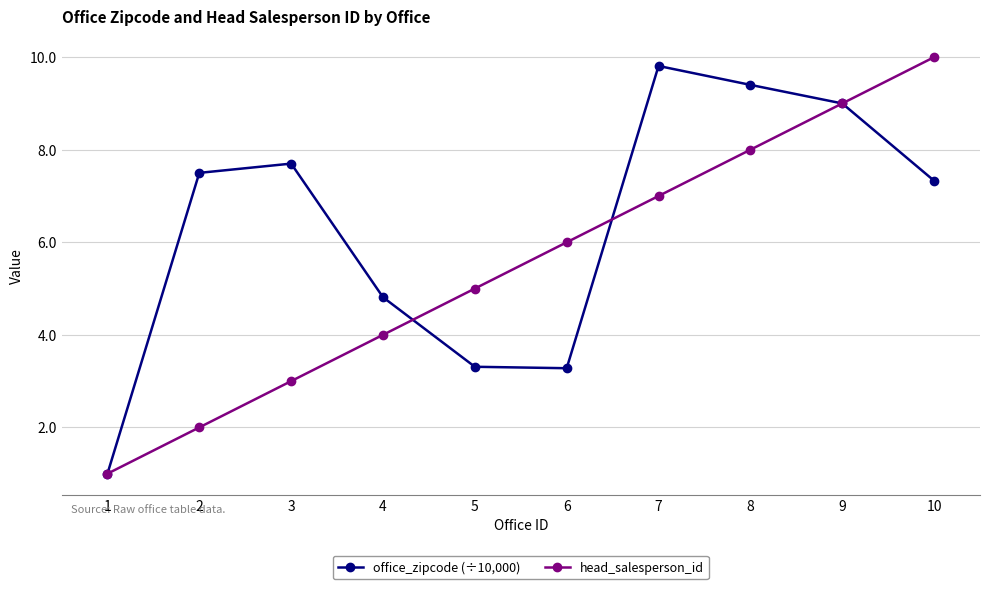

How many interior local valleys does the office_zipcode (÷10,000) series have?

1